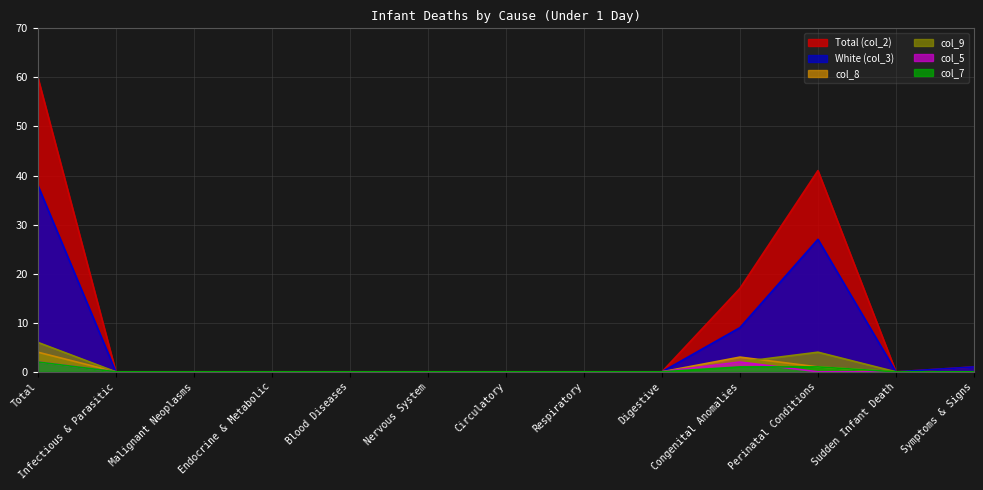

Count the number of categories in the chart.

13